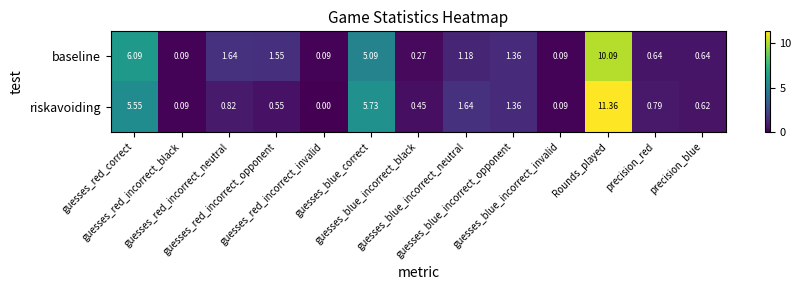

At which category does the chart reach its minimum across all series?

guesses_red_incorrect_invalid